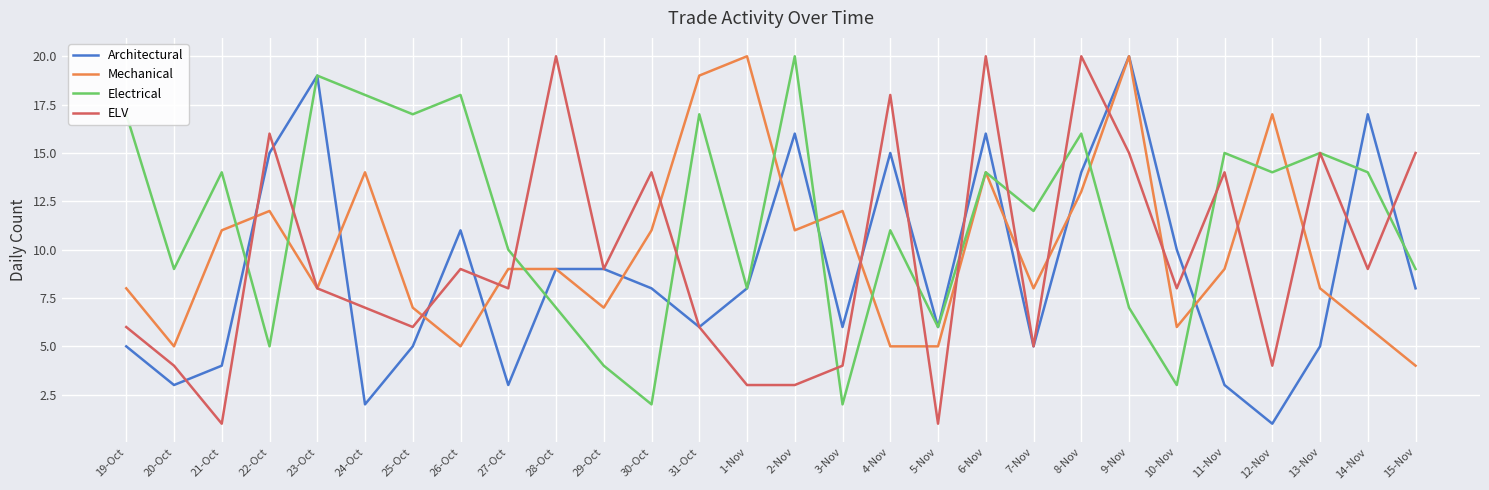

What are all the series names shown in the legend?

Architectural, Mechanical, Electrical, ELV